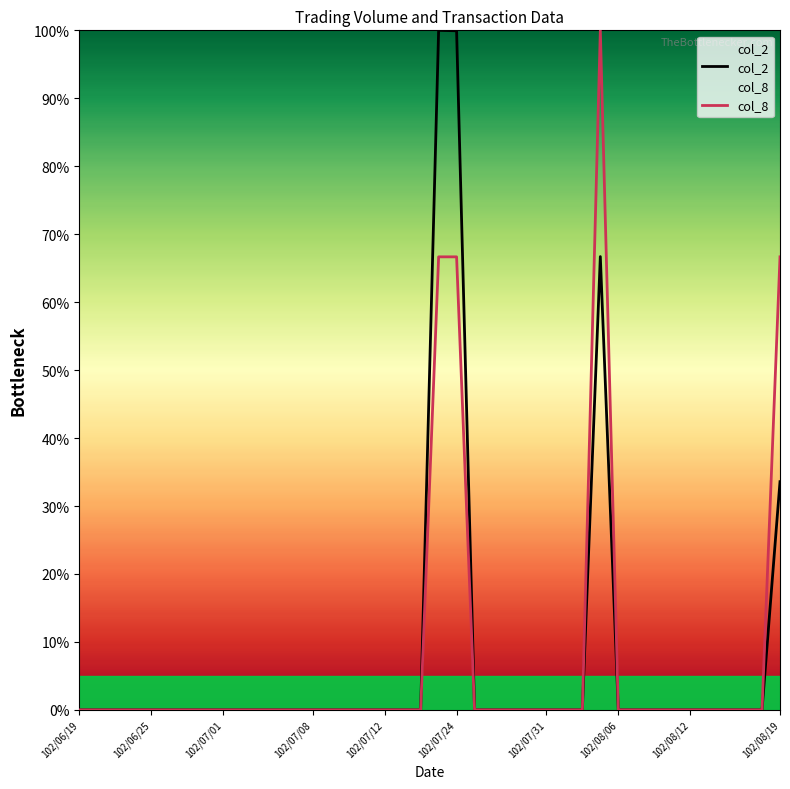

True or false: col_2 and col_8 intersect in this chart.

False